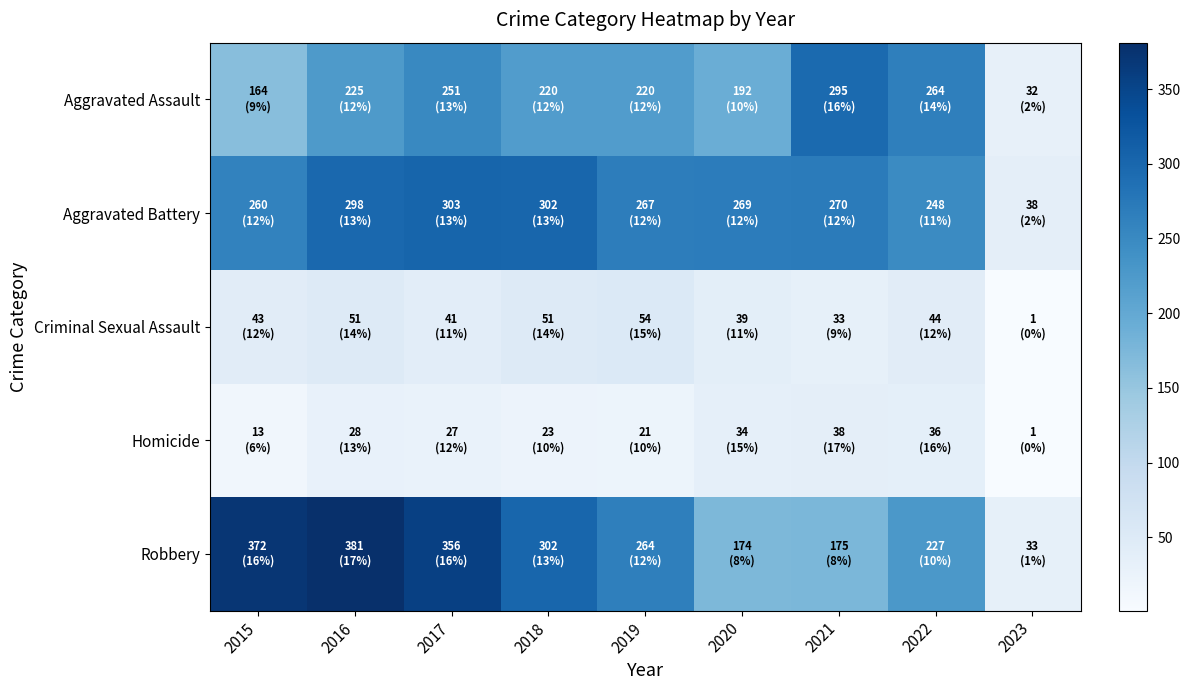

What is the spread (max minus min) of values at 2015?

359